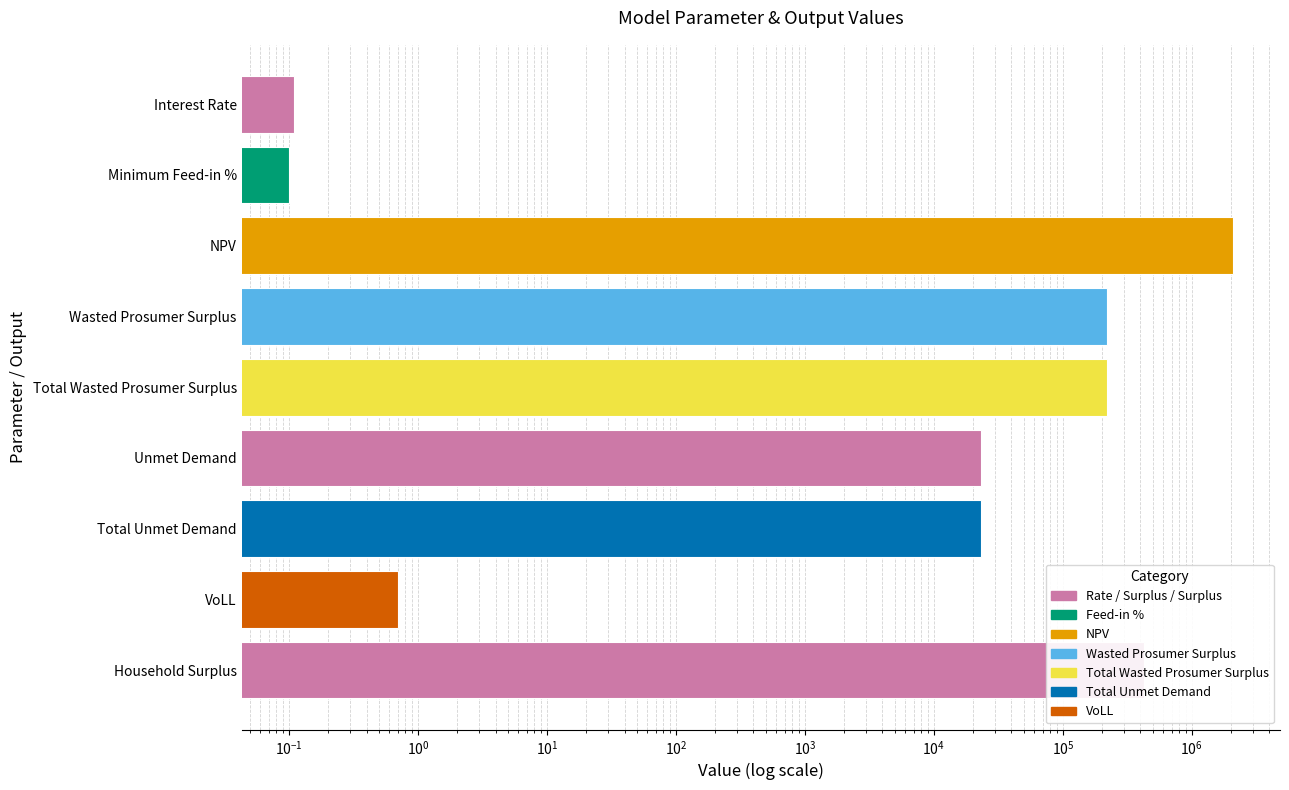

What is the sum of all values?

2995931.9